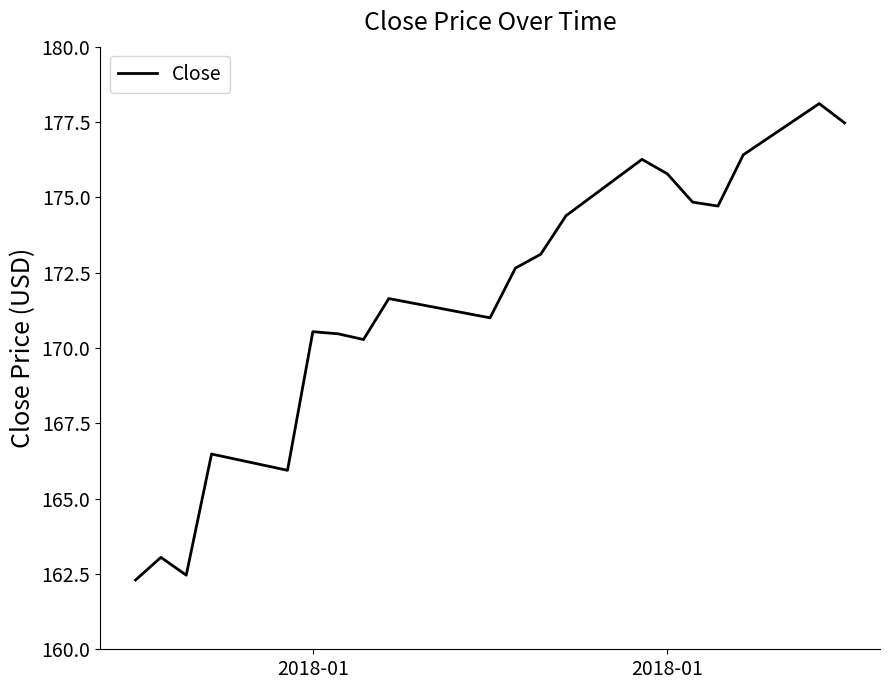

What is the greatest value displayed?

178.1